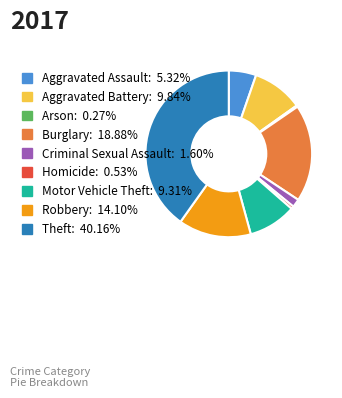

The Theft slice represents 40% of the pie. True or false?

True